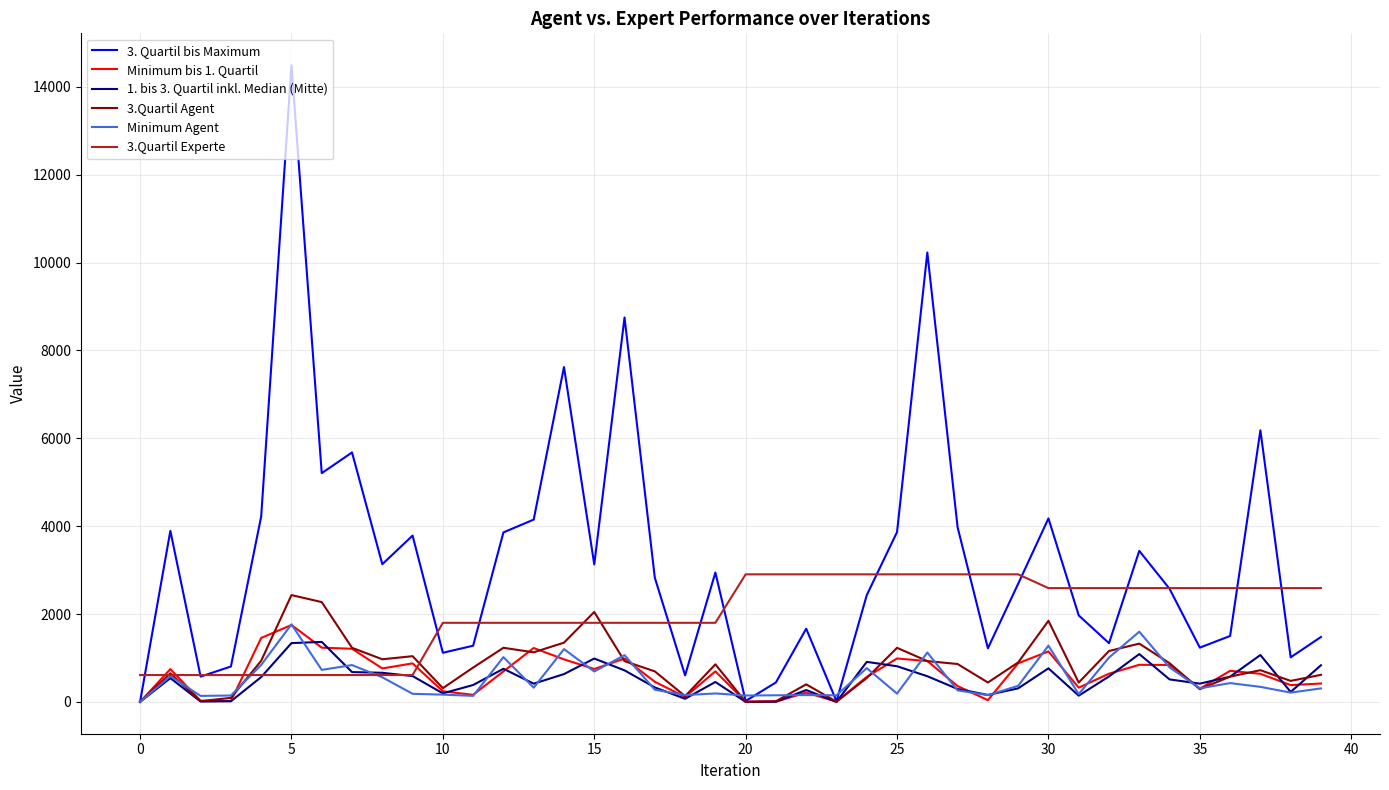

What is the highest value of the 3.Quartil Experte series?

2903.0